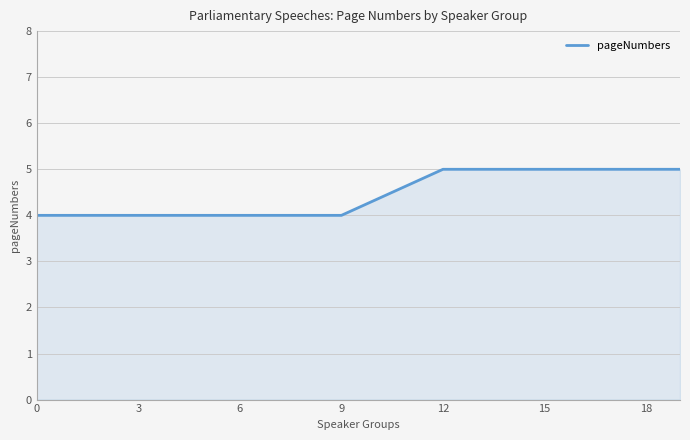

What is the smallest value displayed?

4.0